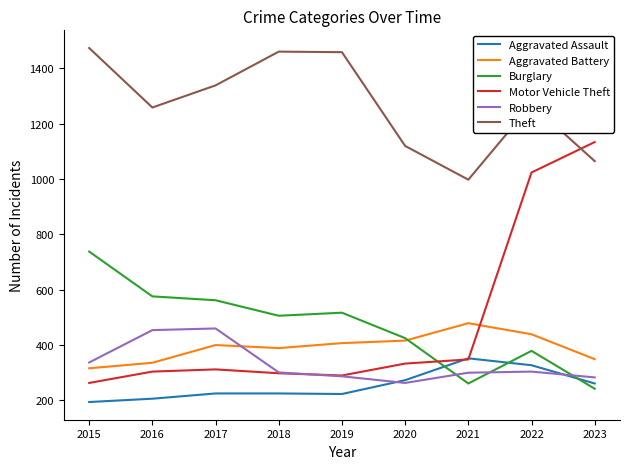

Which series has the largest range (max minus min)?

Motor Vehicle Theft